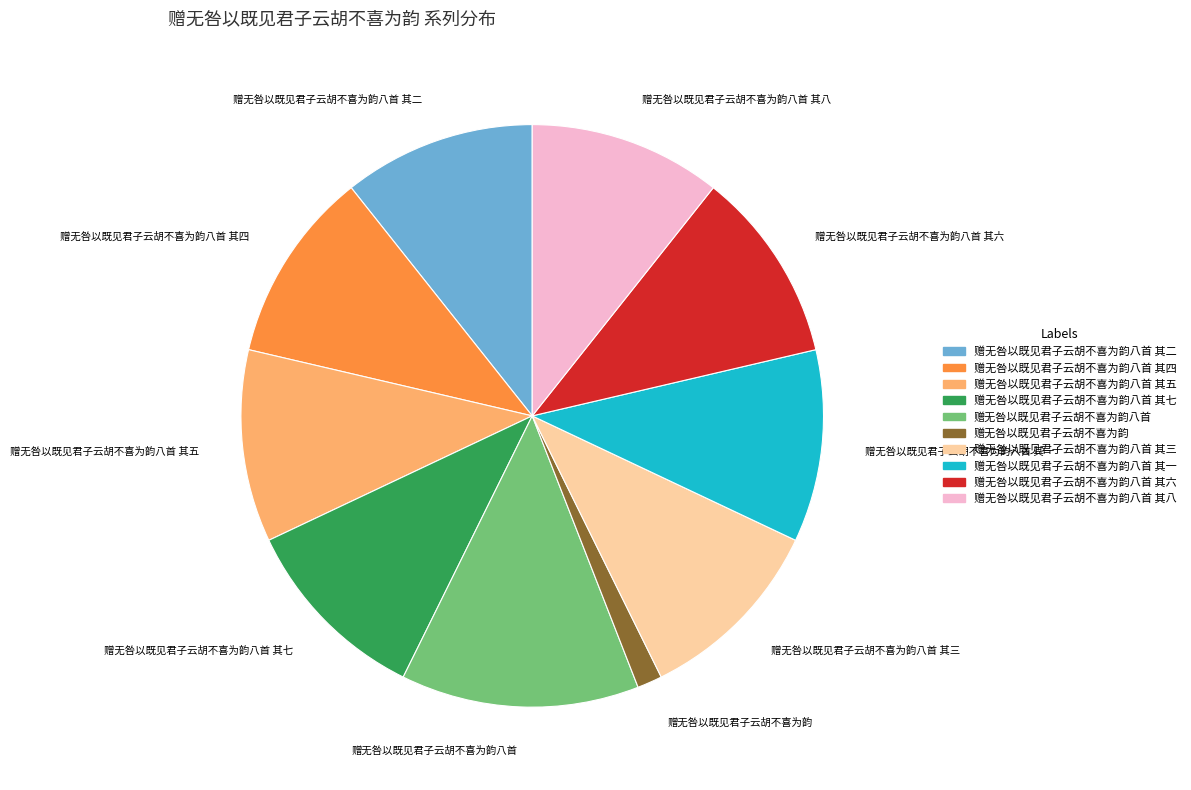

What is the largest slice in the pie chart?

赠无咎以既见君子云胡不喜为韵八首